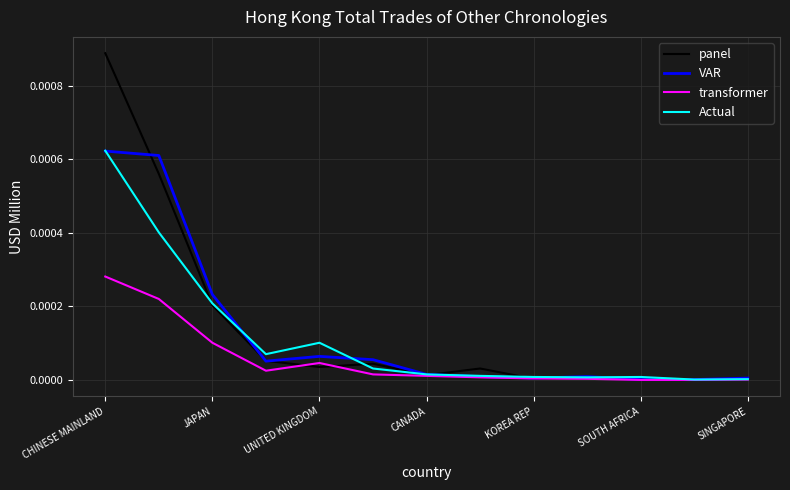

Which series has the widest spread of values?

panel